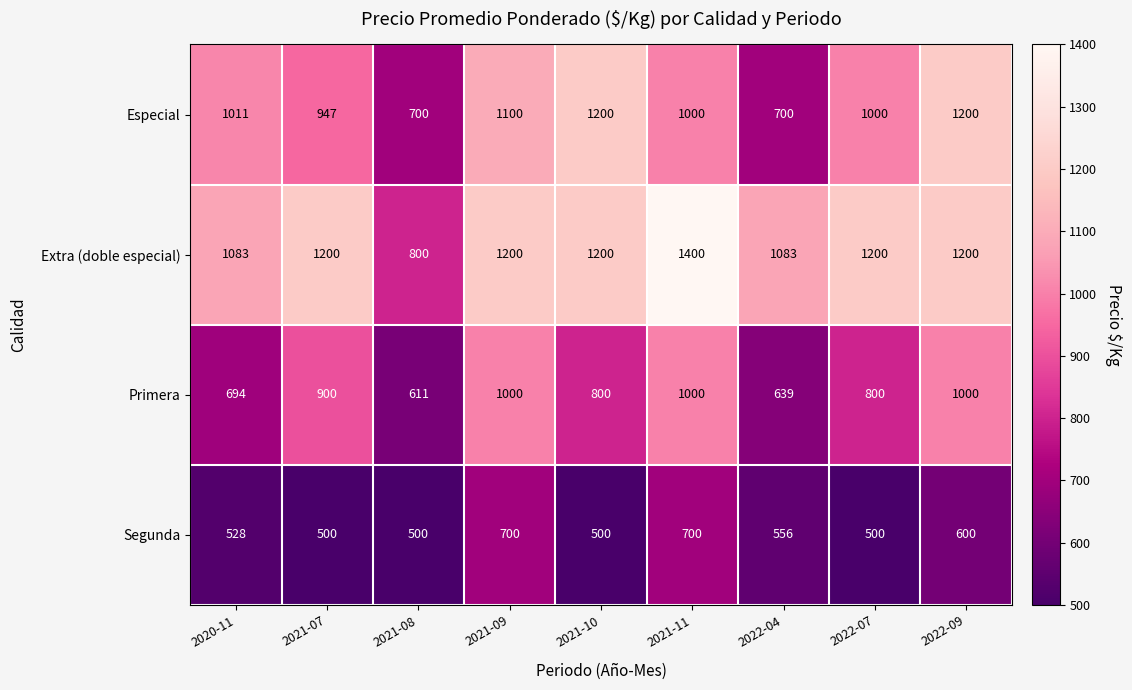

At which category is the sum across all series the highest?

2021-11